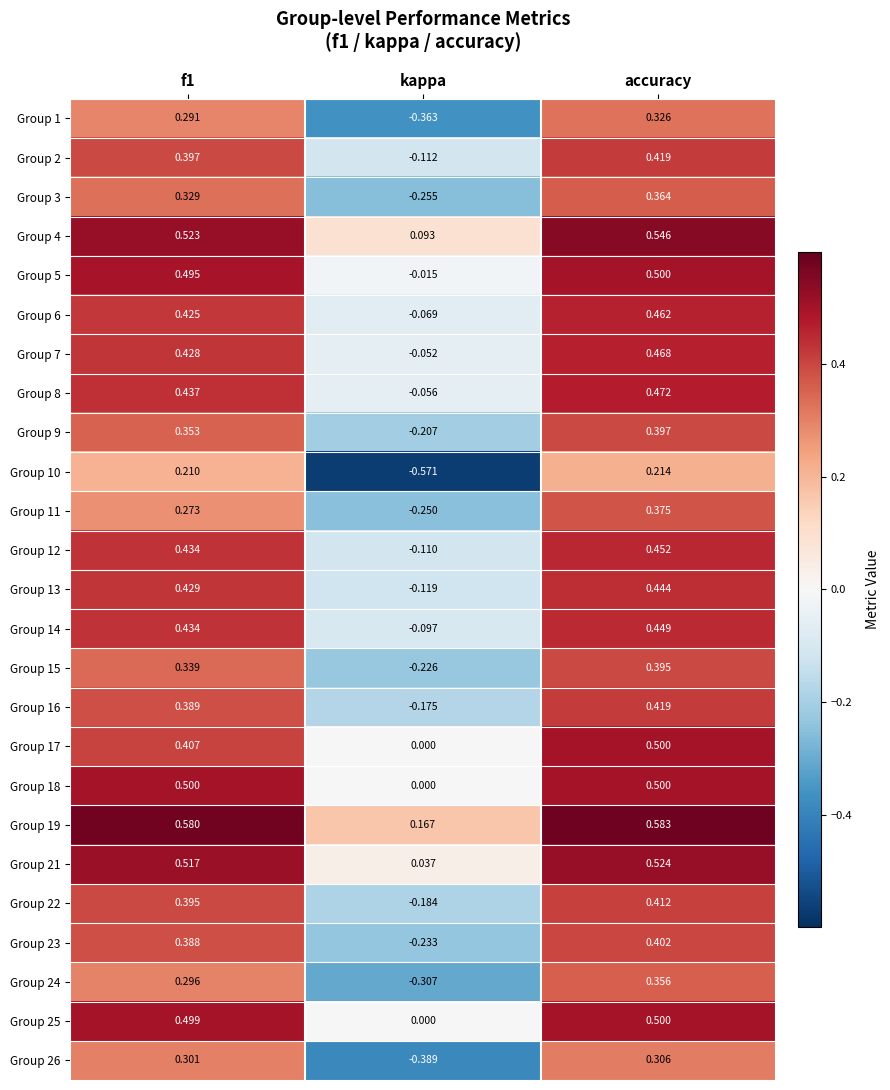

At which label does Group 1 reach its minimum?

kappa